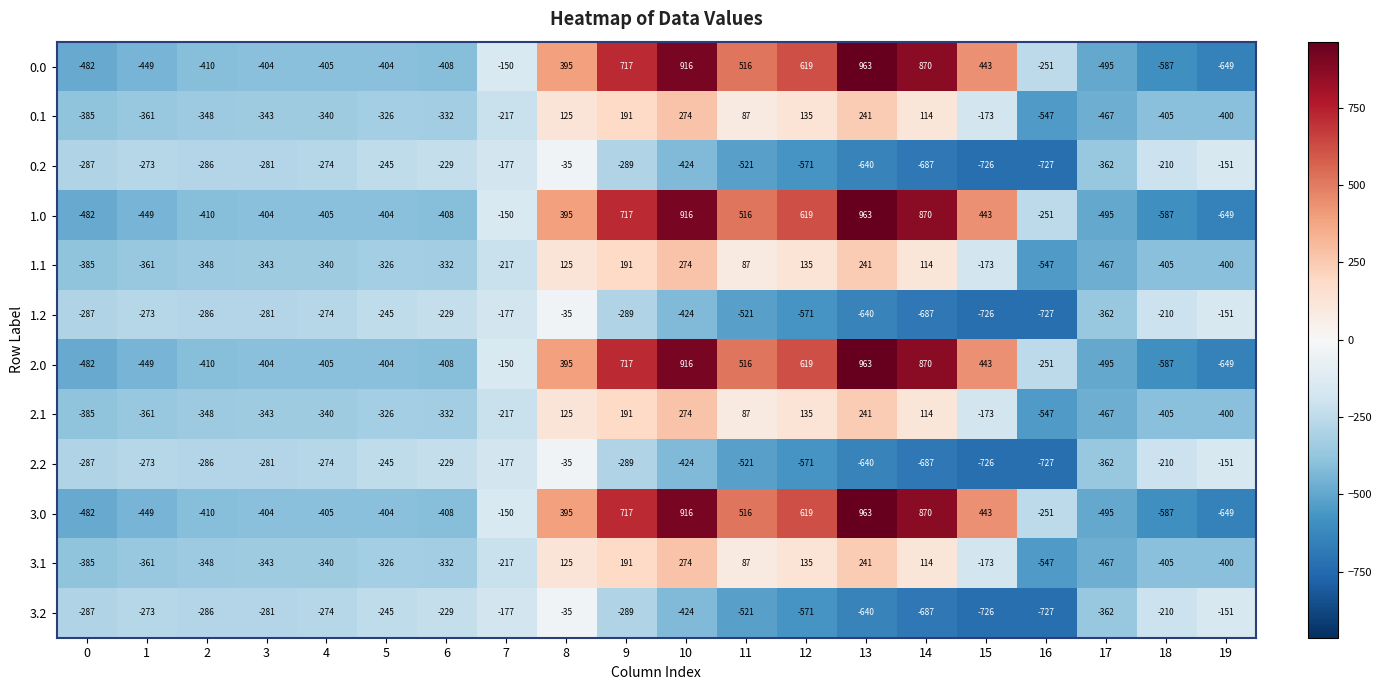

At which category is the sum across all series the highest?

10